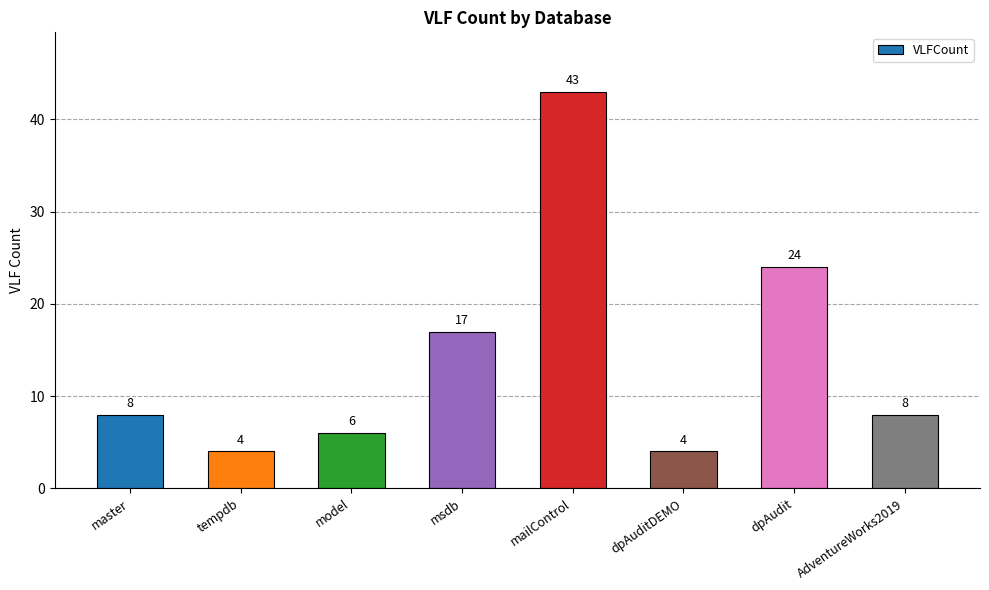

What is the change in value from tempdb to dpAudit?

+20